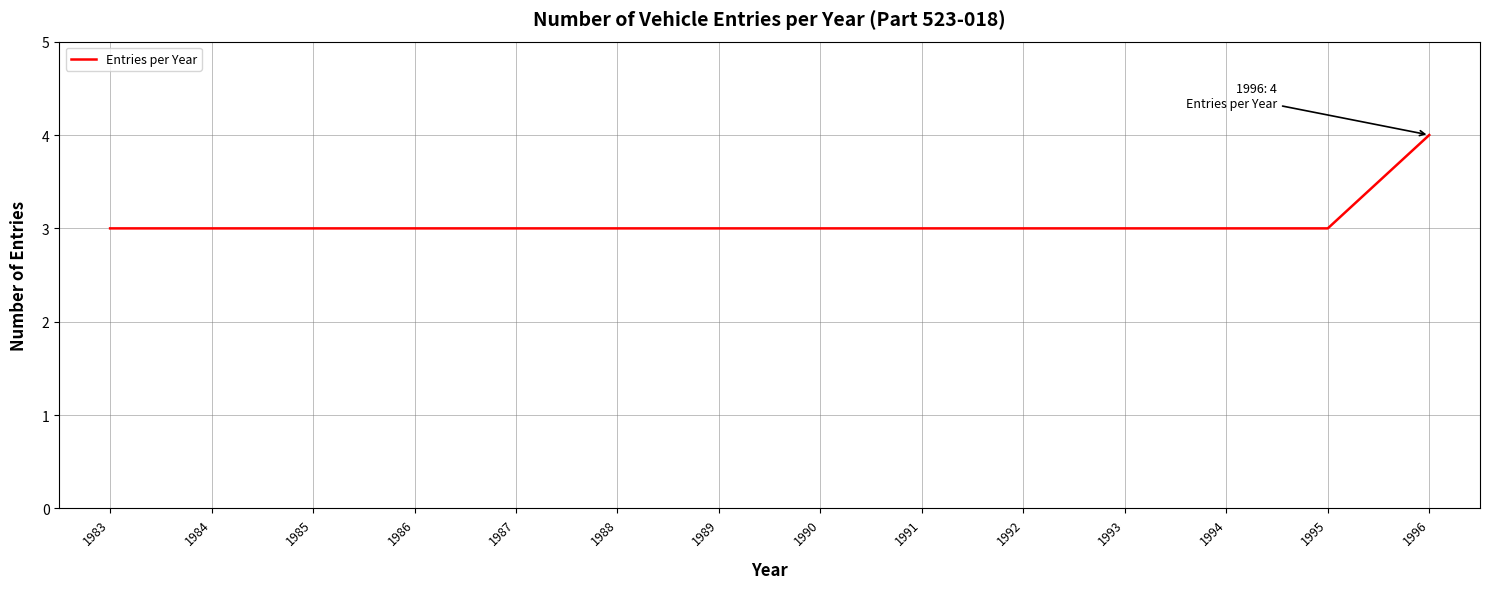

What is the ratio of the value at 1996 to the value at 1989?

1.3